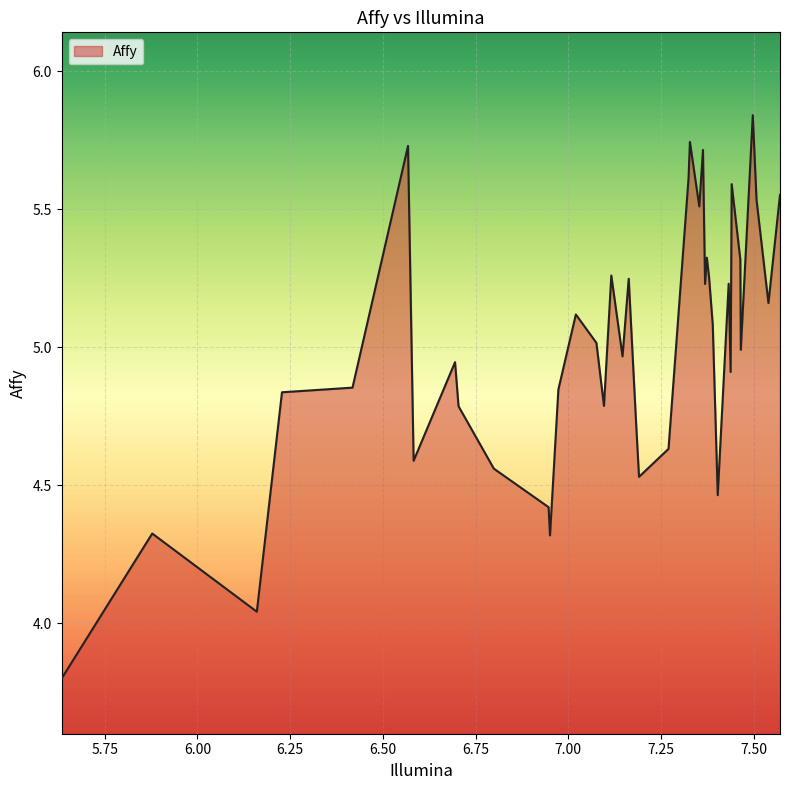

How many categories are shown in the chart?

40